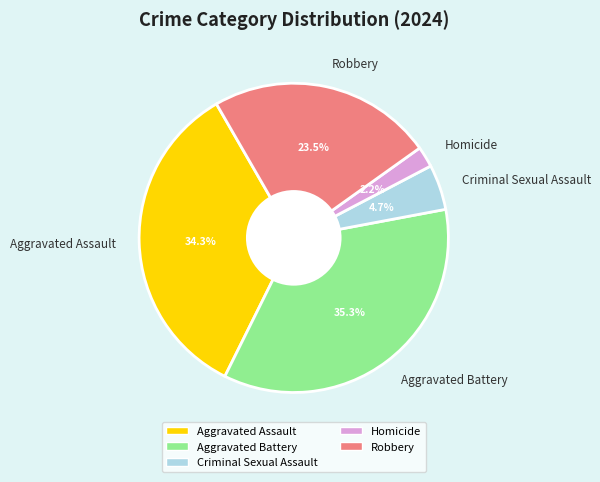

What is the smallest slice in the pie chart?

Homicide